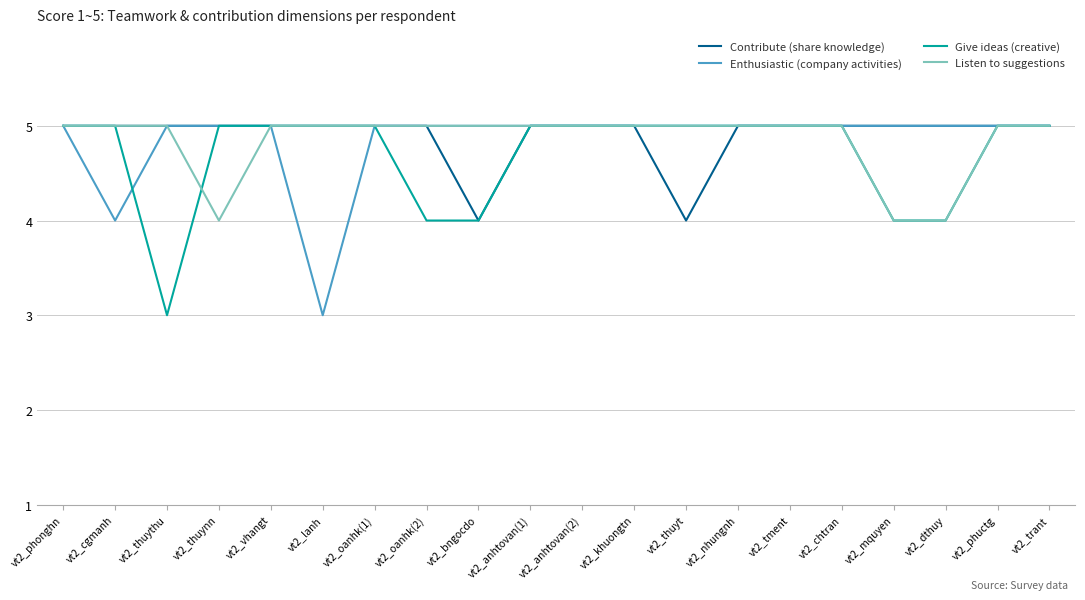

The value of Listen to suggestions at vt2_vhangt is 2. True or false?

False